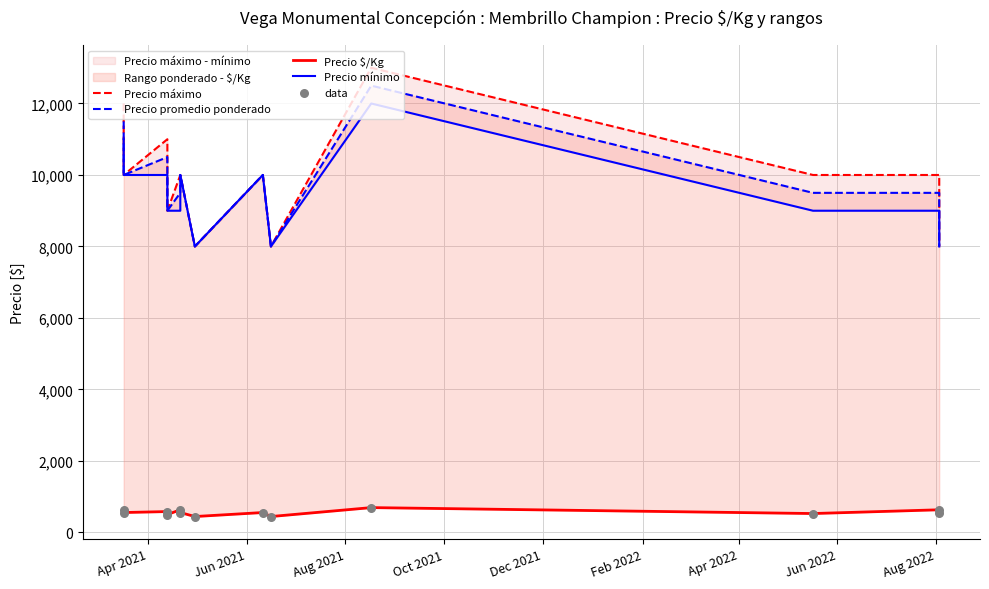

Is the value of Precio mínimo at Aug 2021 greater than the value of Precio $/Kg at Apr 2022?

Yes